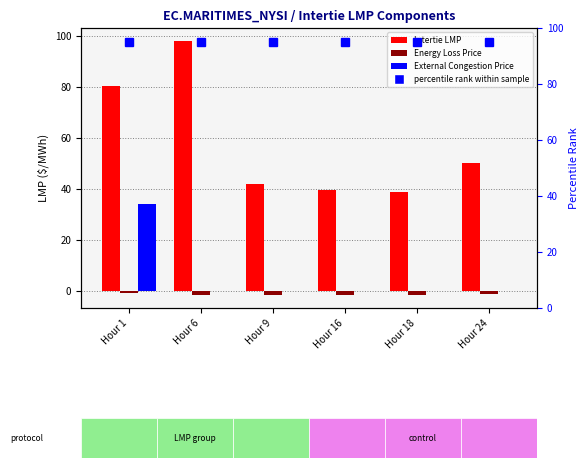

Reading left to right, extract all data points from this chart.

Intertie LMP: Hour 1=80.5	Hour 6=98.2	Hour 9=41.8	Hour 16=39.7	Hour 18=38.9	Hour 24=50.3
Energy Loss Price: Hour 1=-0.7	Hour 6=-1.4	Hour 9=-1.6	Hour 16=-1.5	Hour 18=-1.6	Hour 24=-1.2
External Congestion Price: Hour 1=34.3	Hour 6=0.0	Hour 9=0.0	Hour 16=0.0	Hour 18=0.0	Hour 24=0.0